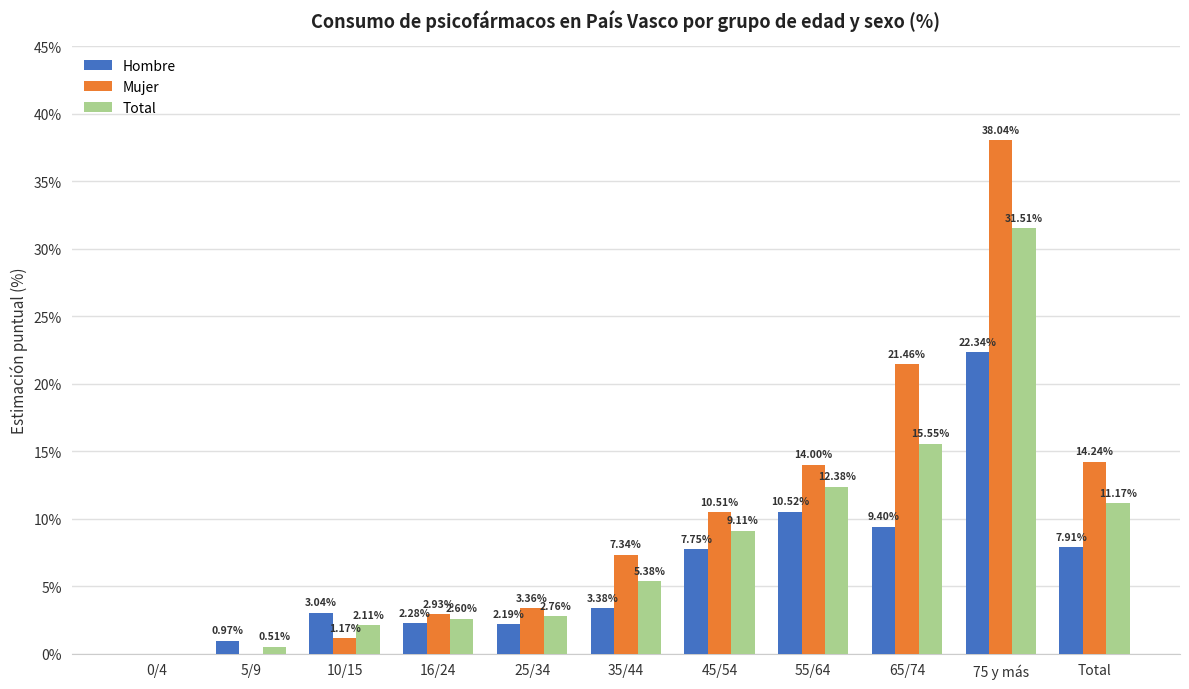

What is the total value across all series at 25/34?

8.3